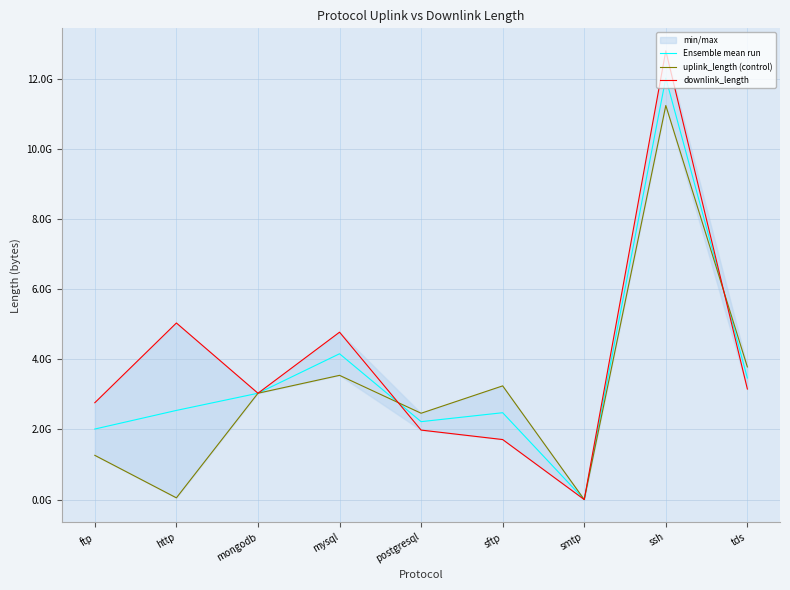

Reading left to right, transcribe all the data shown in this chart.

Ensemble mean run: 2010239902.0	2540795846.0	3030359591.5	4155466520.0	2220290375.5	2475345528.5	21552.0	12011349349.0	3465411737.0
uplink_length (control): 1260217516.0	49043151.0	3030300697.0	3540394600.0	2460266272.0	3240311930.0	16425.0	11231326702.0	3780379442.0
downlink_length: 2760262288.0	5032548541.0	3030418486.0	4770538440.0	1980314479.0	1710379127.0	26679.0	12791371996.0	3150444032.0